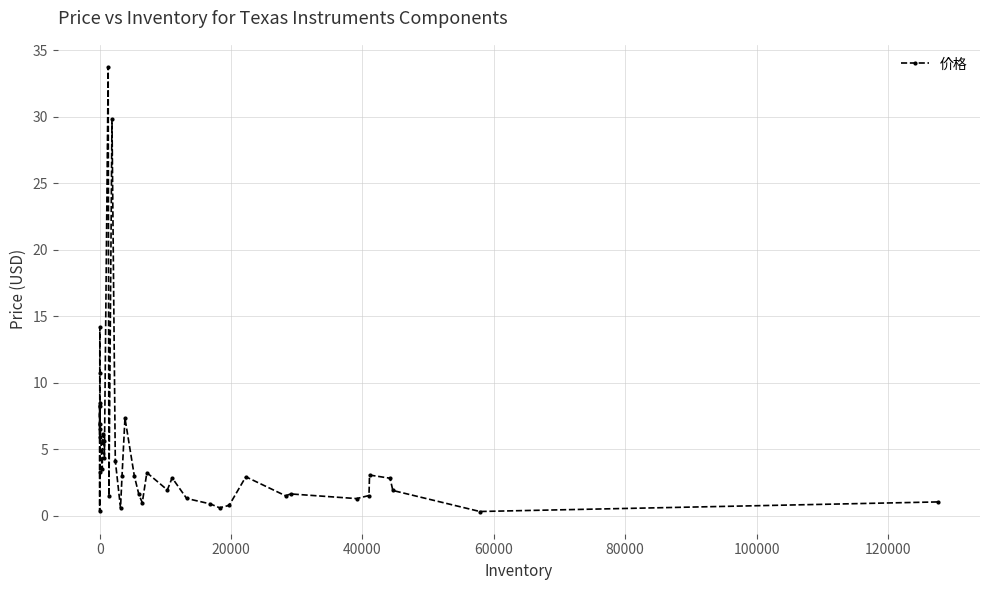

Reading left to right, what are all the values shown in this chart?

5.9	8.5	6.5	8.3	3.3	0.3	10.8	14.2	6.9	3.5	6.1	5.6	4.3	33.7	1.5	29.8	4.1	0.6	3.0	7.3	3.0	1.6	1.0	3.2	1.9	2.9	1.3	0.9	0.6	0.8	2.9	1.5	1.6	1.3	1.5	3.1	2.8	1.9	0.3	1.0